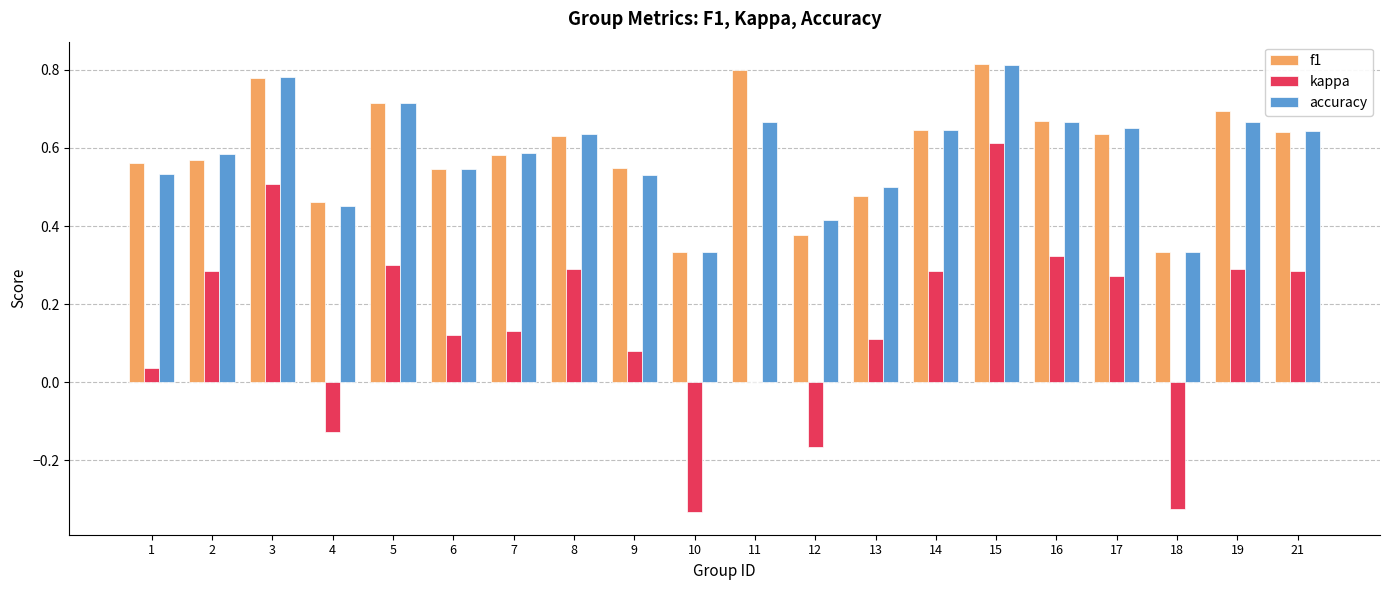

Is the value of f1 at 8 greater than the value of kappa at 10?

Yes